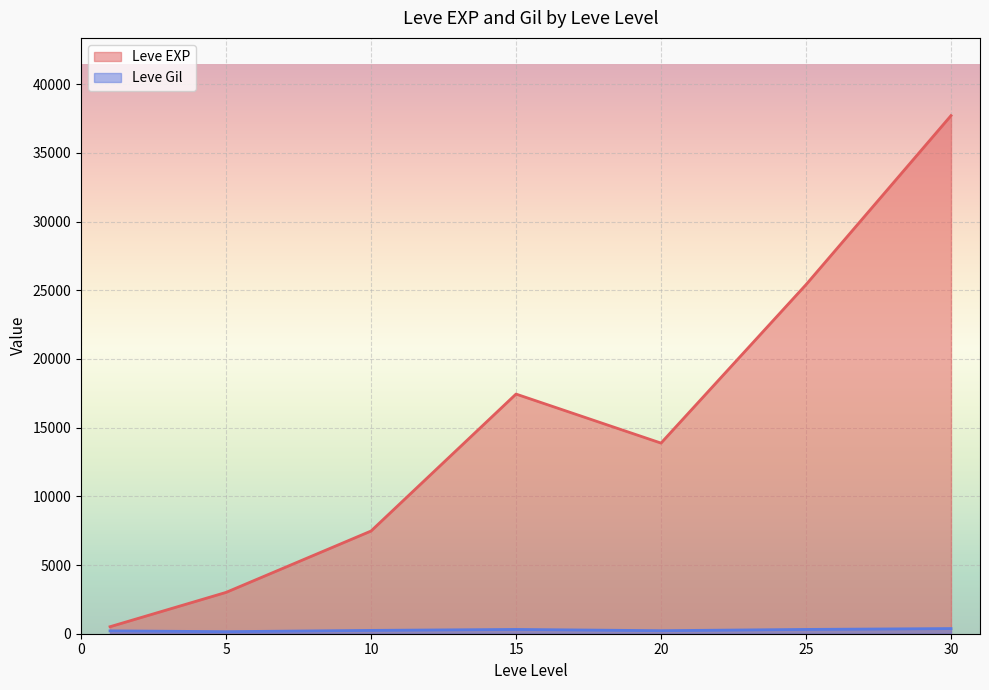

At which category does Leve EXP reach its first local peak?

15